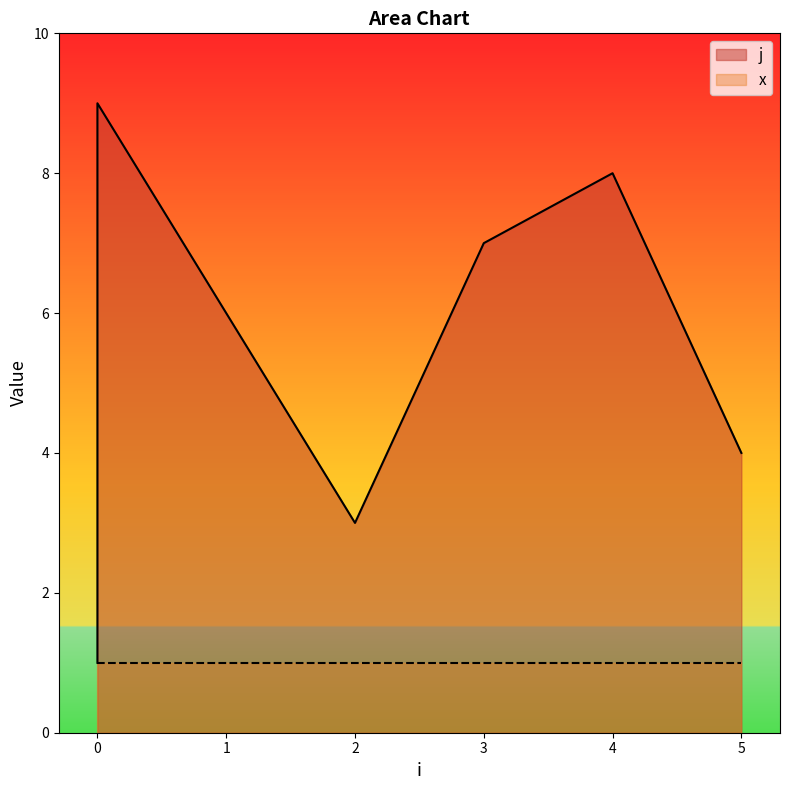

What is the maximum value shown in the chart?

9